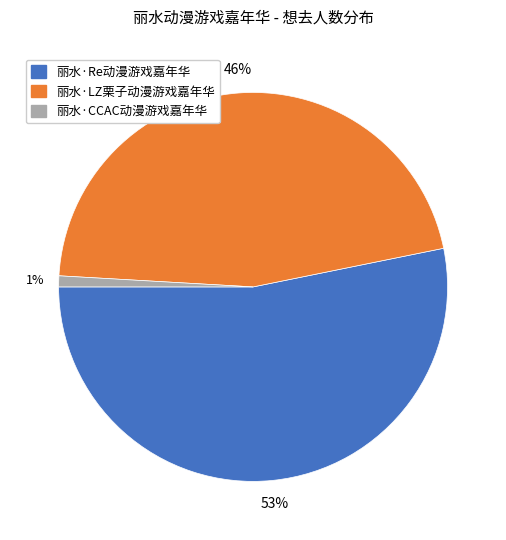

Combined, do 丽水·Re动漫游戏嘉年华 and 丽水·CCAC动漫游戏嘉年华 account for over 50%?

Yes